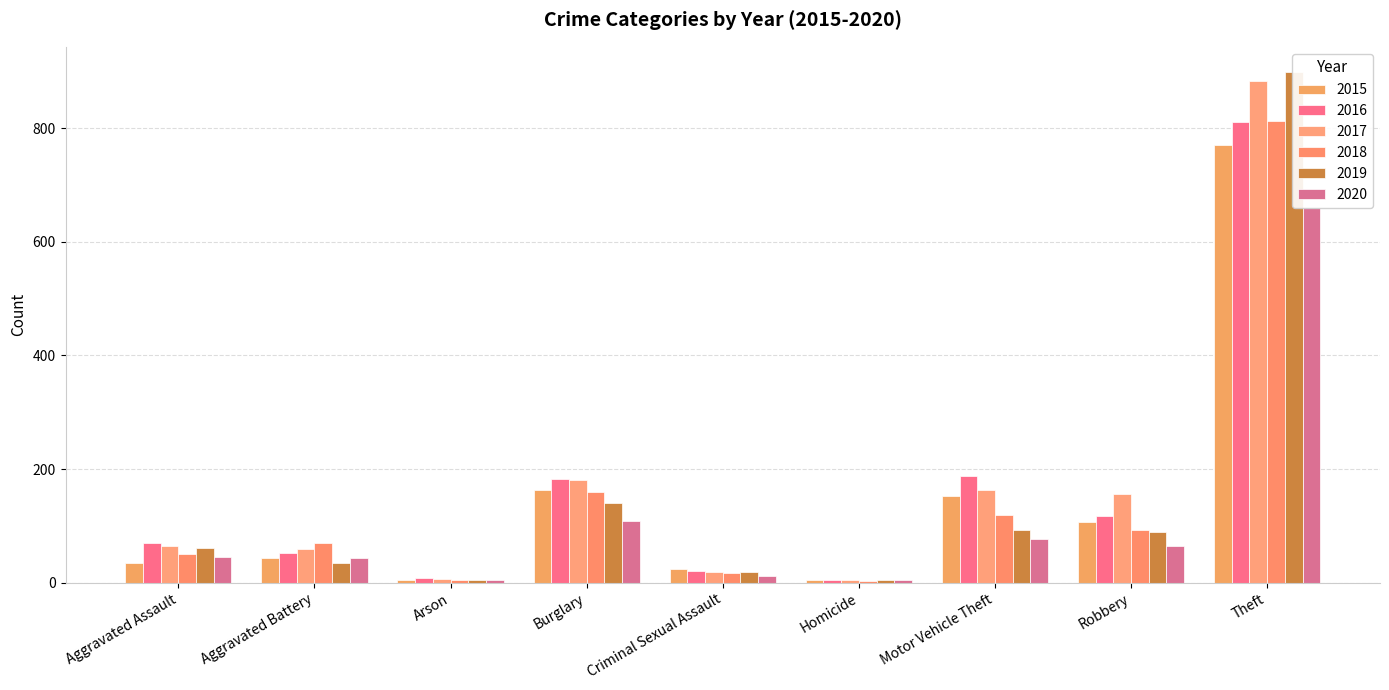

List the labels in order of 2017 value, largest first.

Theft, Burglary, Motor Vehicle Theft, Robbery, Aggravated Assault, Aggravated Battery, Criminal Sexual Assault, Arson, Homicide